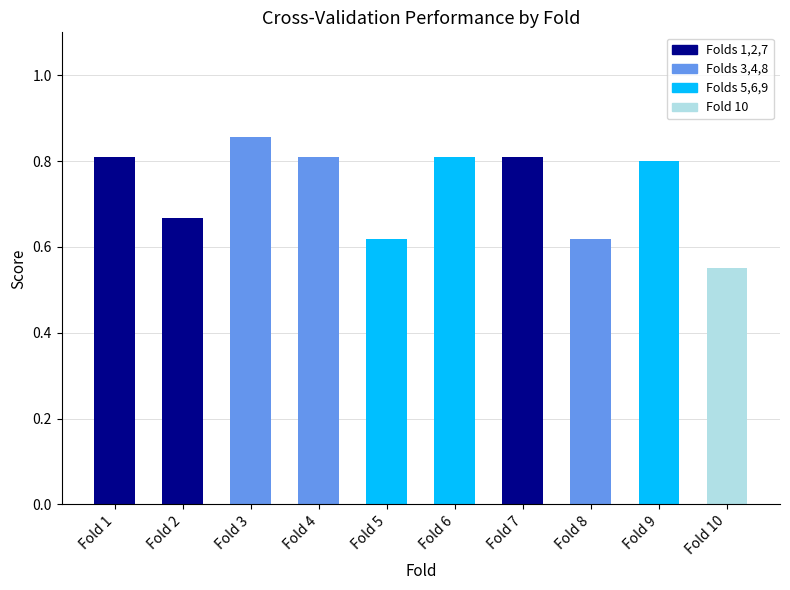

At which label is the value closest to 0?

Fold 10